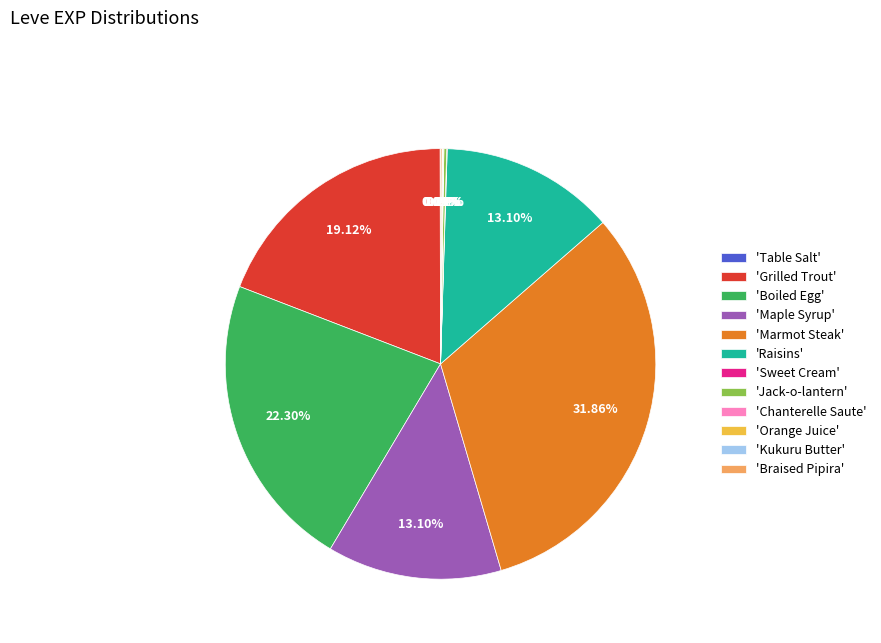

Does any single category account for the majority?

No